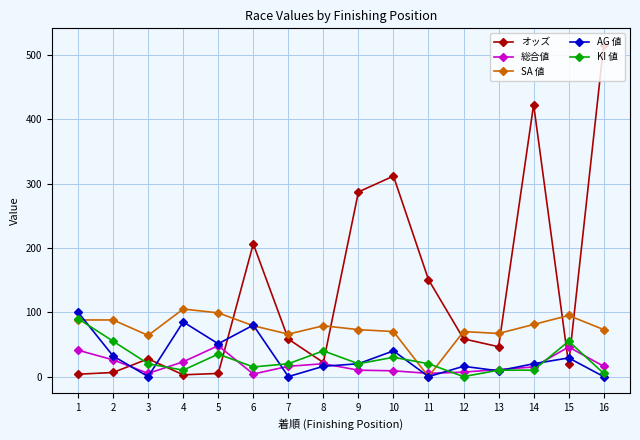

What is the average value of the 総合値 series?

18.9